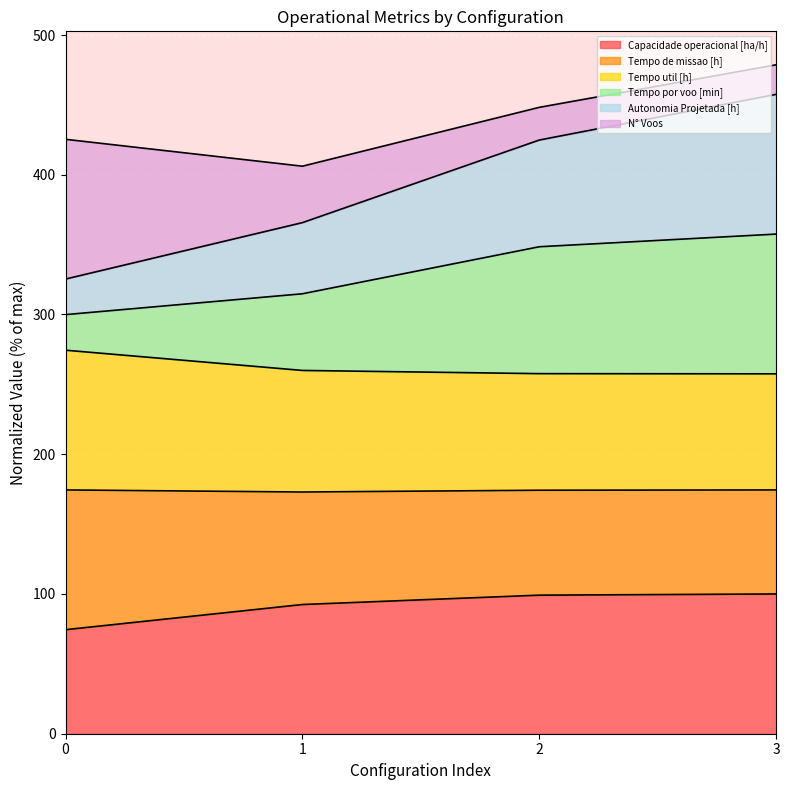

Where is Tempo por voo [min] nearest to the value 328?

1